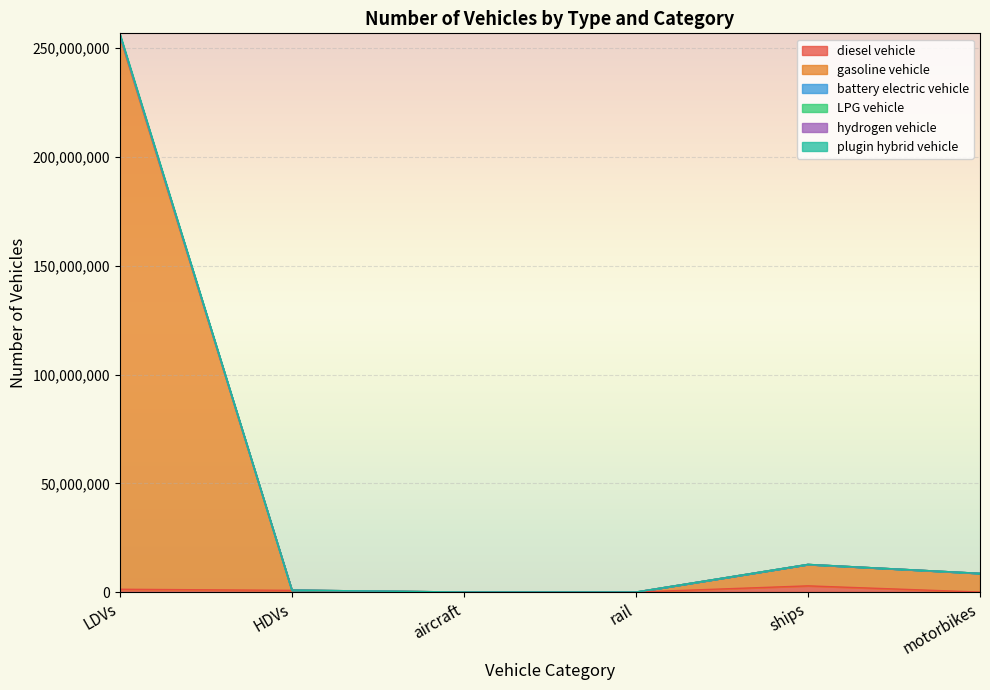

Which series has the largest total across all categories?

gasoline vehicle